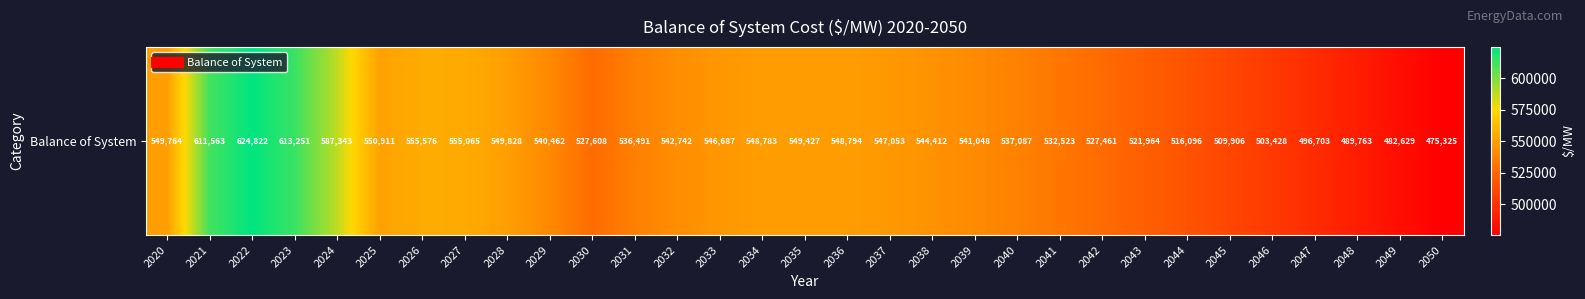

How many data points are above 542742?

15